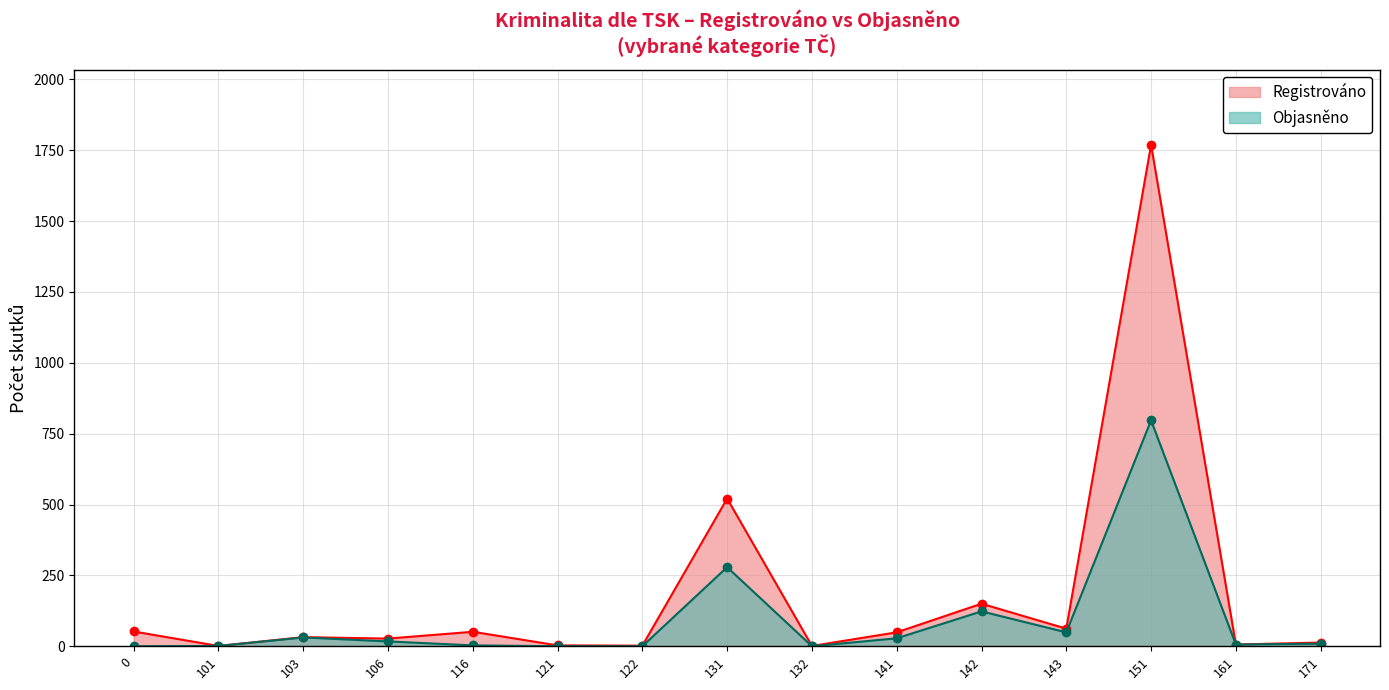

At which label is Registrováno closest to 885?

131